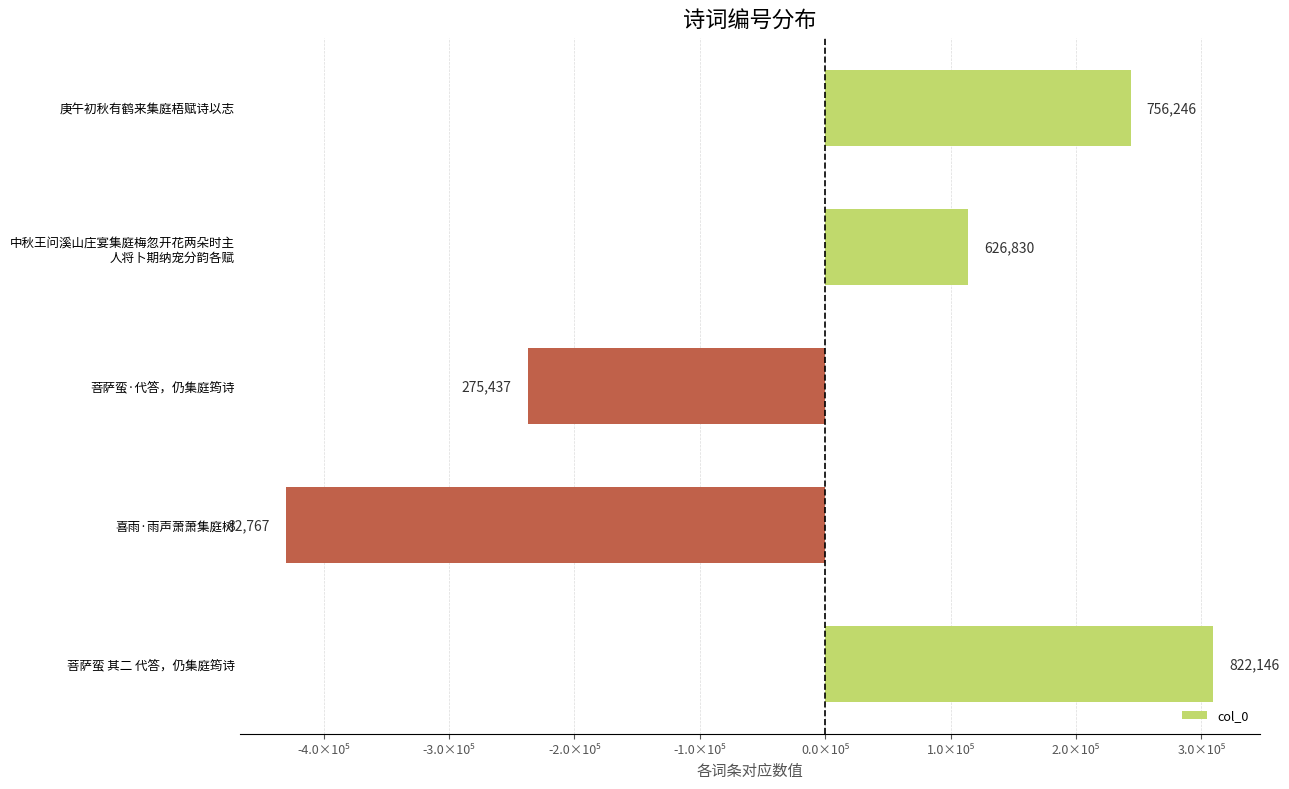

How many values are below zero?

2